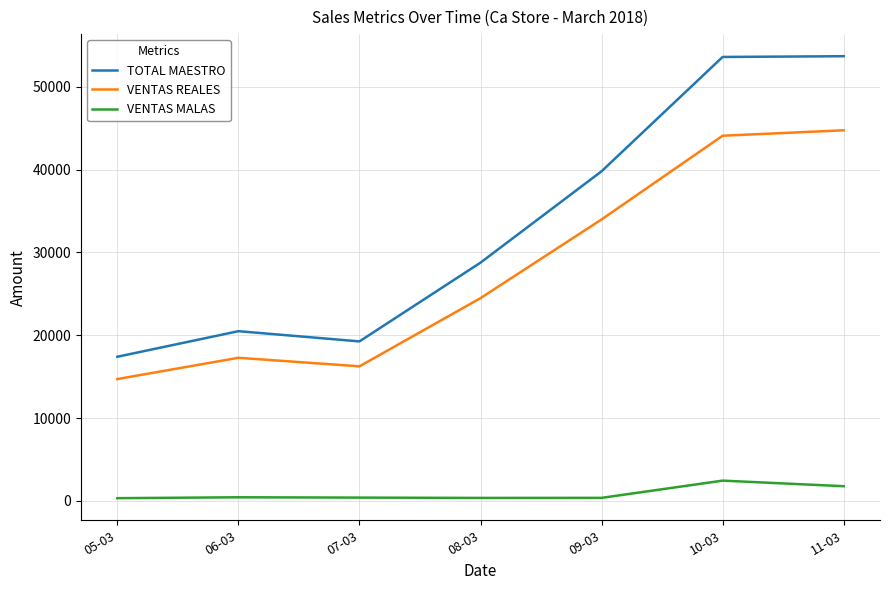

True or false: TOTAL MAESTRO and VENTAS MALAS cross at least once.

False